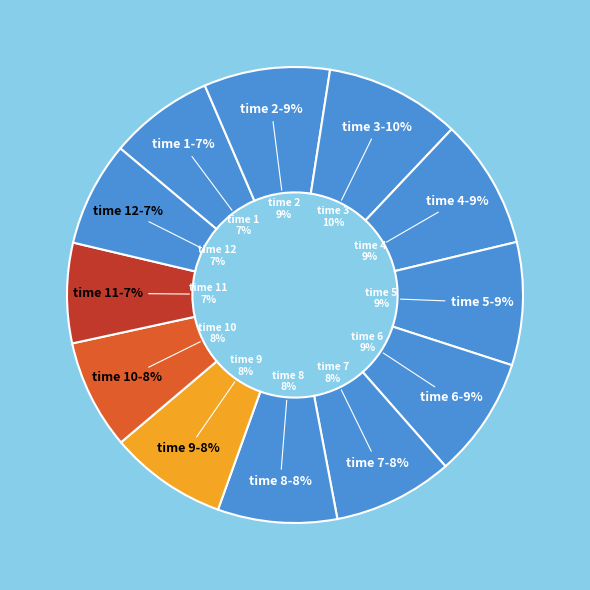

How many segments does this pie chart have?

12